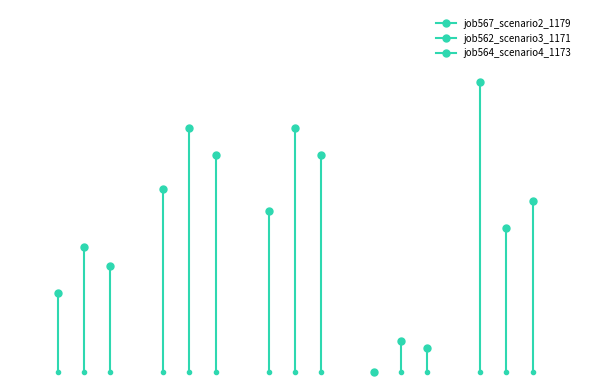

Rank the series at B11 from highest to lowest value.

job562_scenario3_1171, job564_scenario4_1173, job567_scenario2_1179